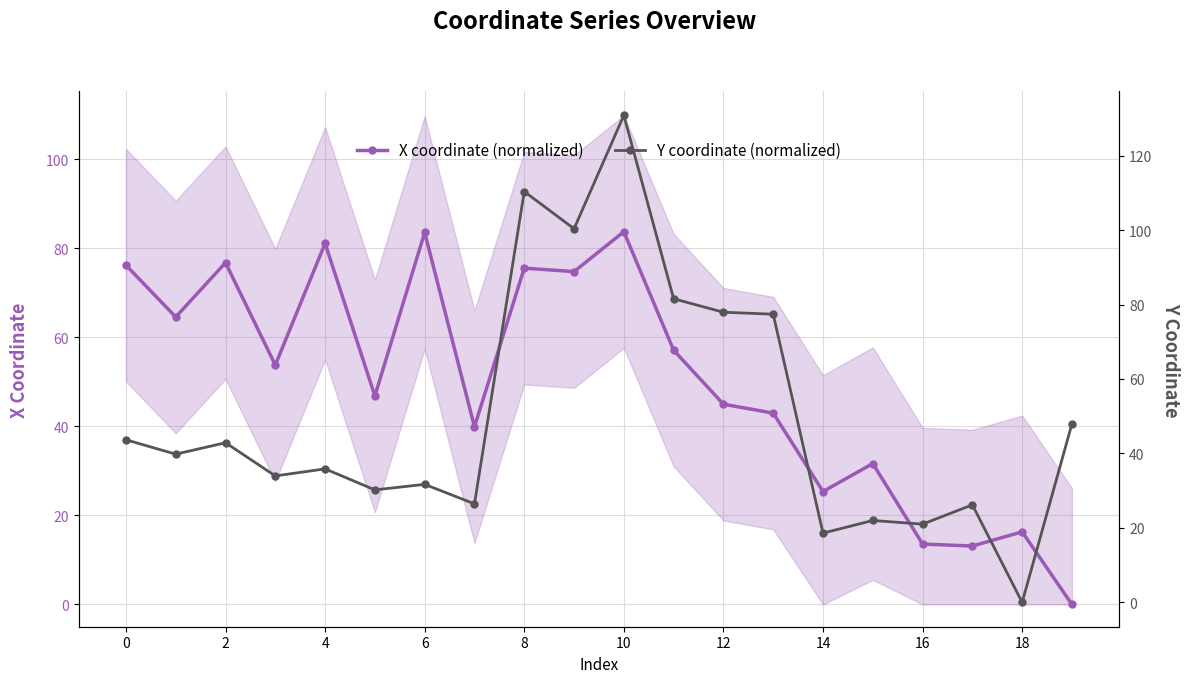

At which label is Y coordinate (normalized) closest to 65?

13